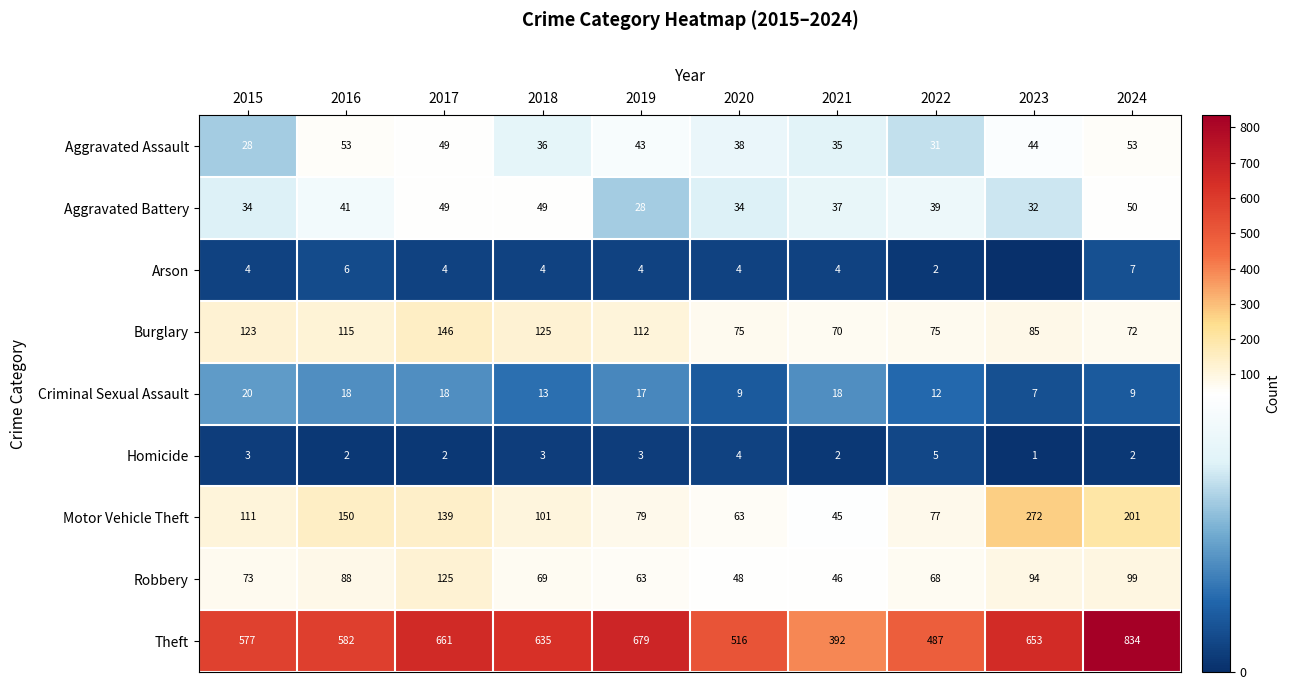

At how many categories does at least one series exceed 276?

10